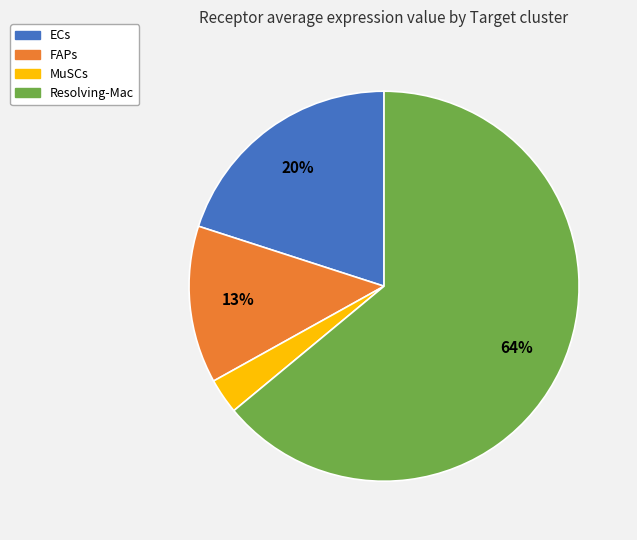

Does Resolving-Mac account for over 50% of the chart?

Yes